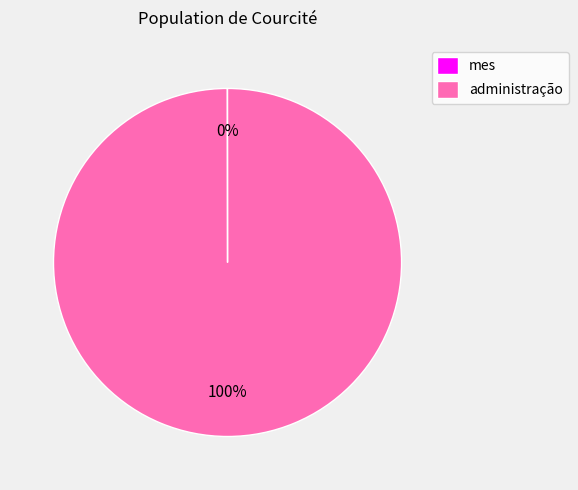

Is it true that administração is 100% of the pie?

True